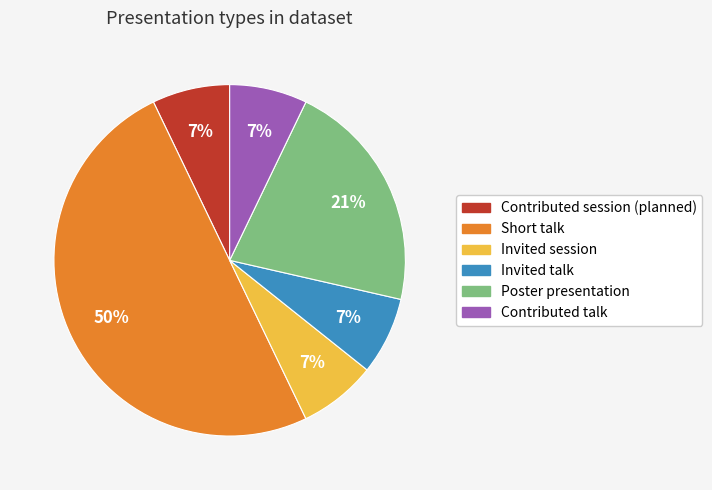

To the nearest percent, what is the difference between the largest and smallest slice percentages?

43%